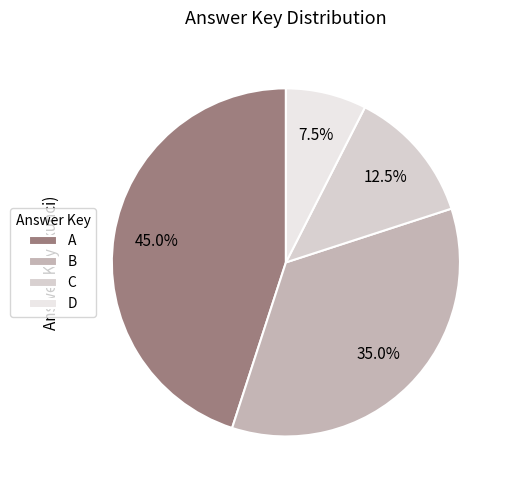

Is there any slice that represents more than half of the pie?

No